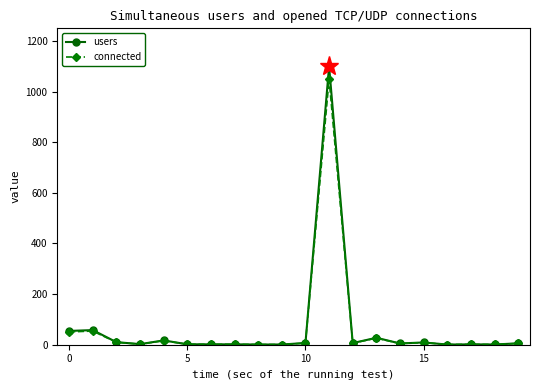

What is the value of the users point at the 1st from the left?

54.5